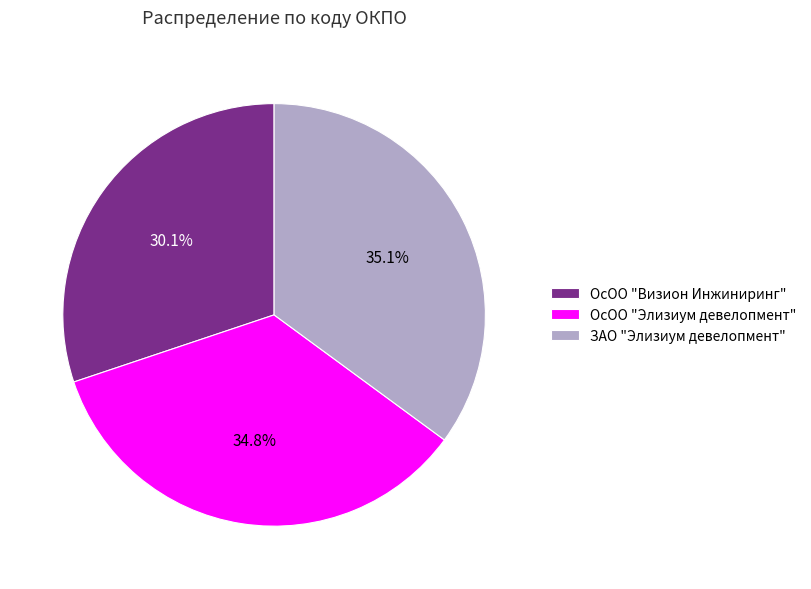

Does any single category account for the majority?

No